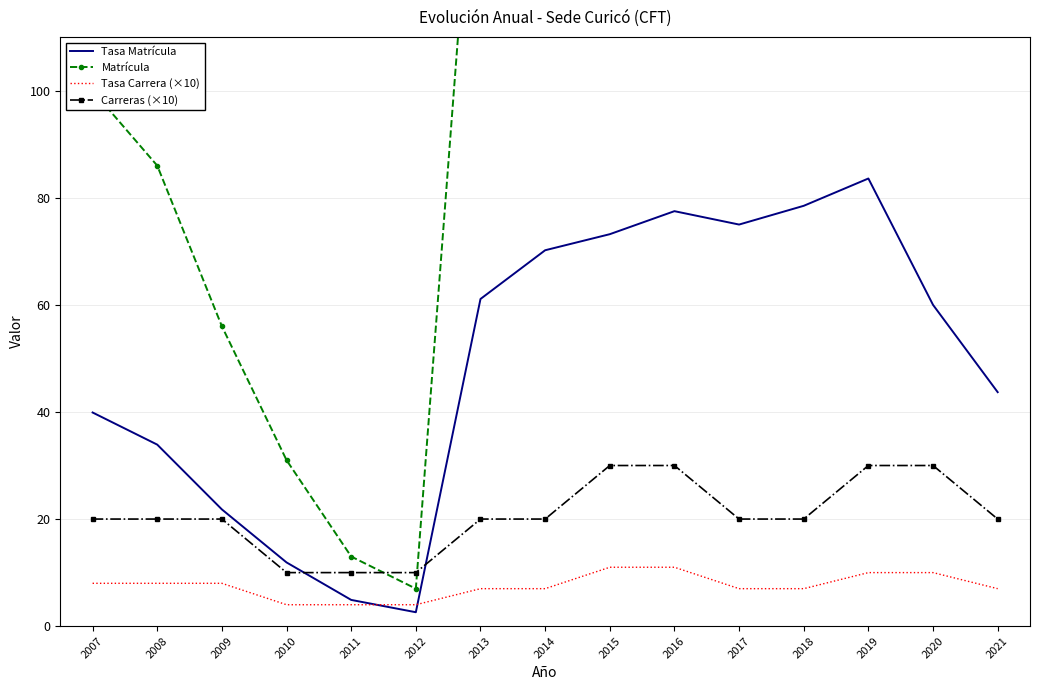

What is the spread (max minus min) of values at 2017?

207.0